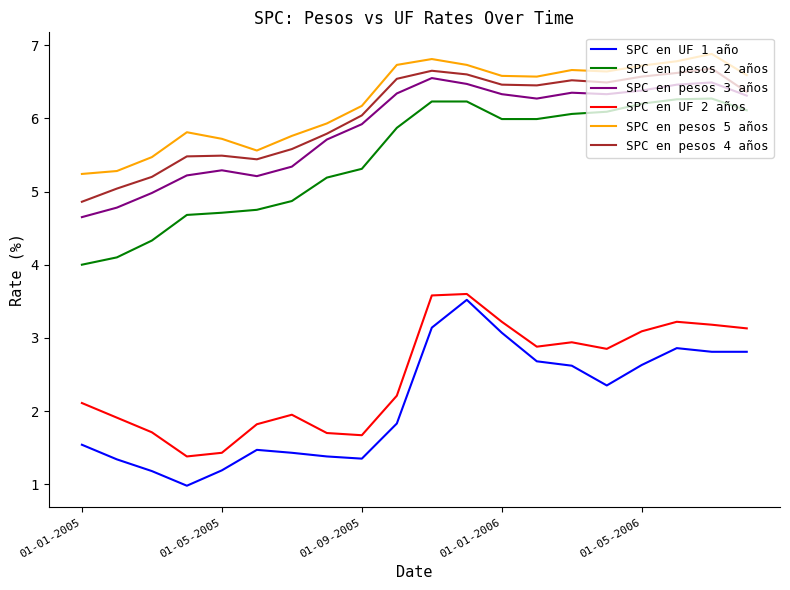

What is the highest value of the SPC en pesos 5 años series?

6.9